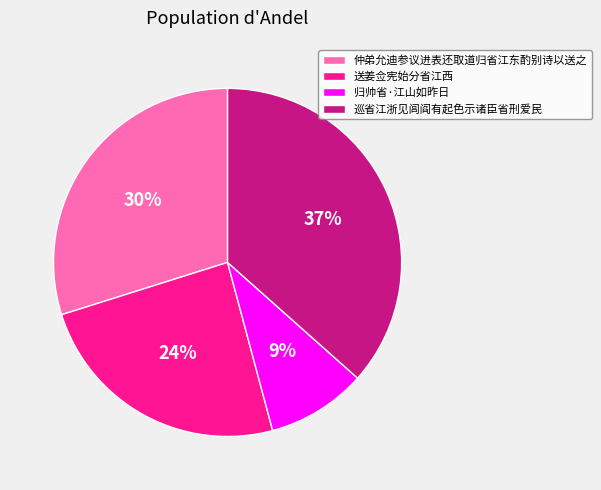

What is the ratio of the value at 归帅省·江山如昨日 to the value at 送姜佥宪始分省江西?

0.4